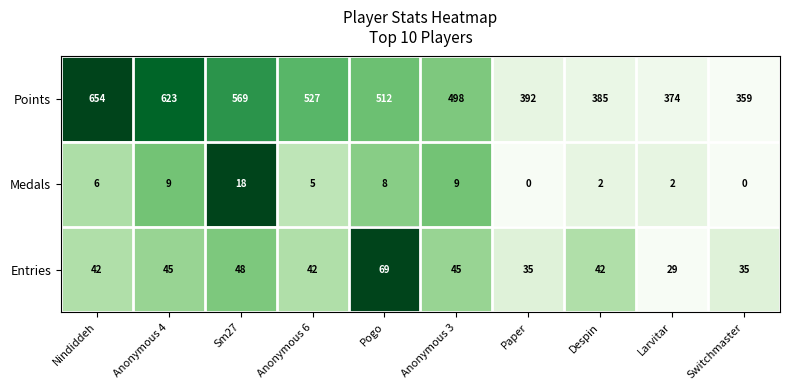

Where does the Points series first go above 512?

Nindiddeh